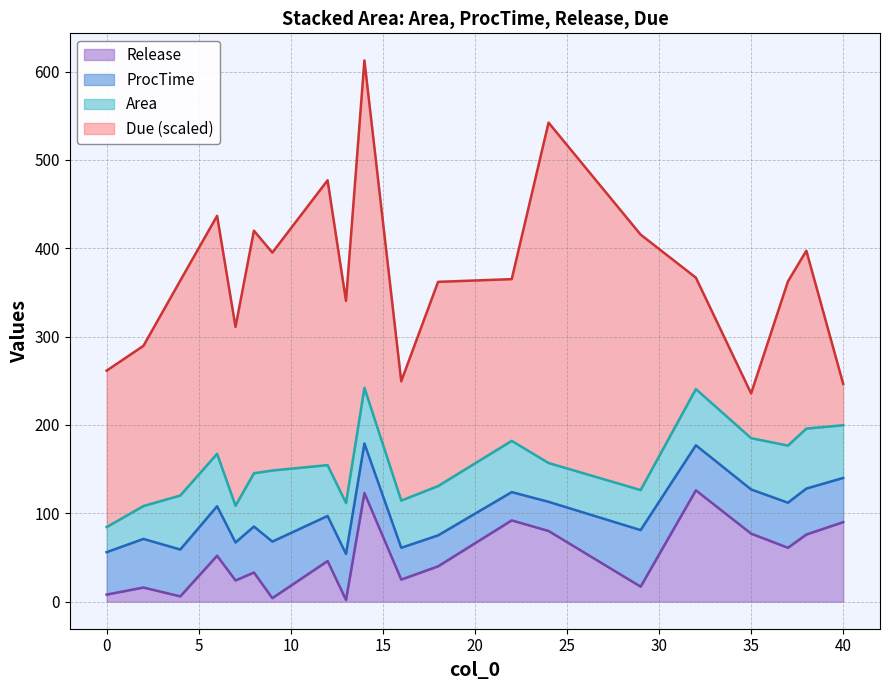

Which series has the largest total across all categories?

Due_scaled